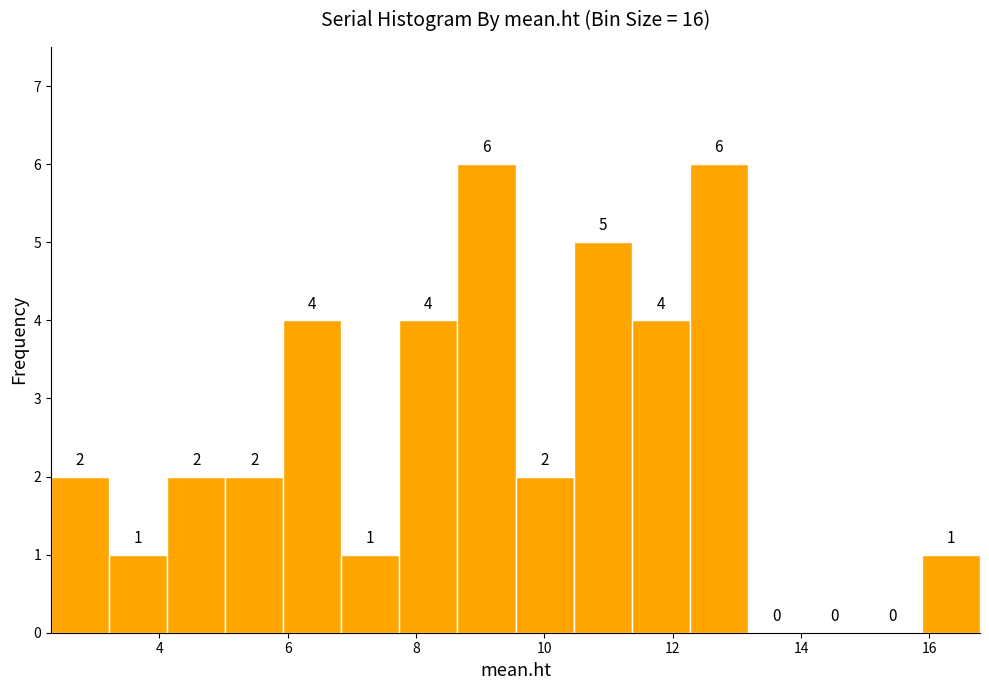

Reading left to right, transcribe this chart: for each bar, give the range it covers on the x-axis and its height. The bar edges are not printed on the chart, so give them approximately, as read against the axis.

2.4 to 3.2: 2
3.2 to 4.2: 1
4.2 to 5.0: 2
5.0 to 6.0: 2
6.0 to 6.8: 4
6.8 to 7.8: 1
7.8 to 8.6: 4
8.6 to 9.6: 6
9.6 to 10.4: 2
10.4 to 11.4: 5
11.4 to 12.2: 4
12.2 to 13.2: 6
13.2 to 14.0: 0
14.0 to 15.0: 0
15.0 to 15.8: 0
15.8 to 16.8: 1